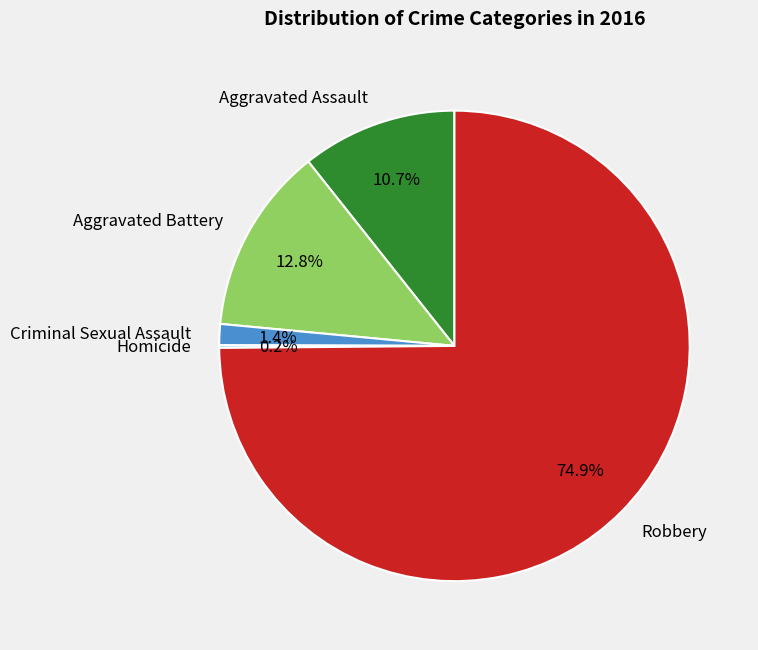

What is the largest slice in the pie chart?

Robbery